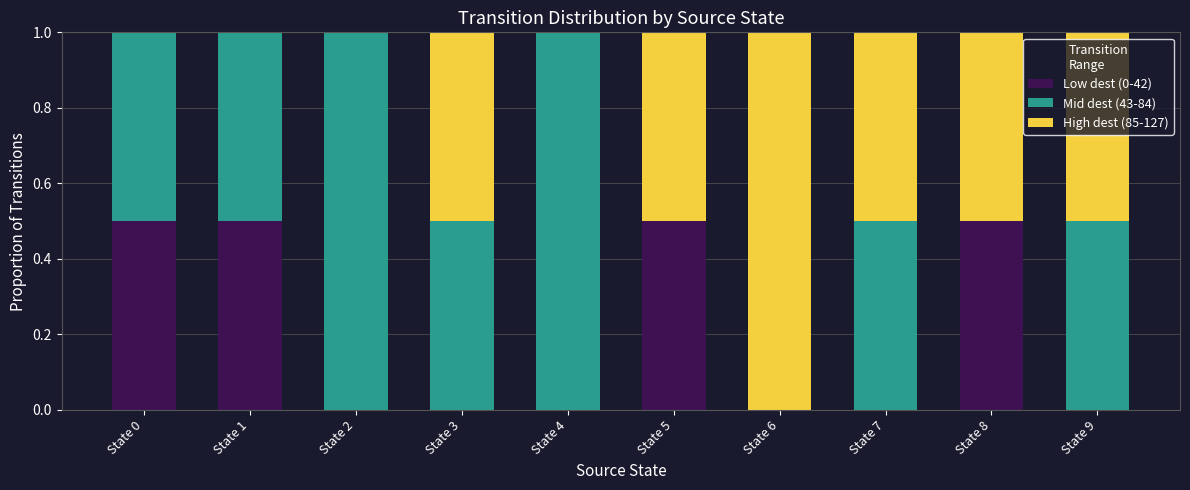

Is it true that Low dest (0-42) equals 0.5 at State 0?

True